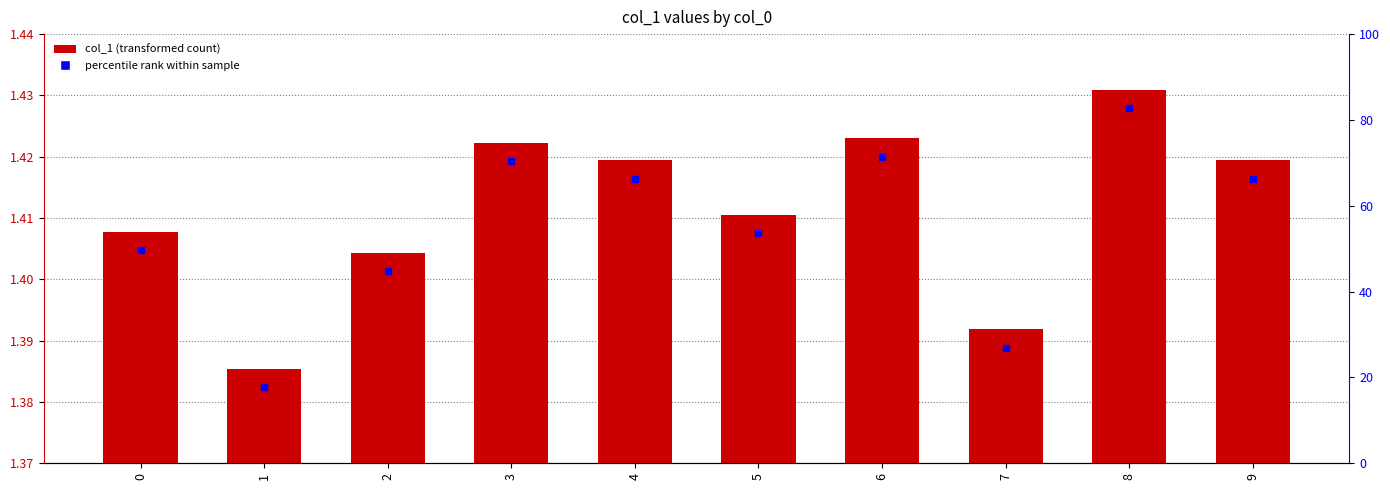

Reading right to left, extract all data points from this chart.

1.4	1.4	1.4	1.4	1.4	1.4	1.4	1.4	1.4	1.4